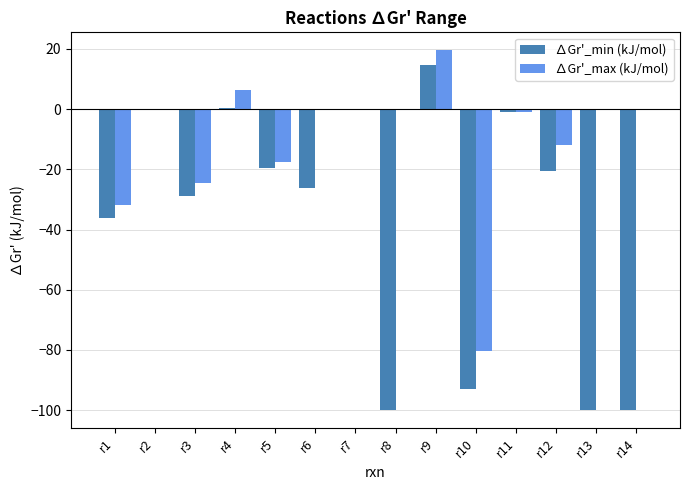

What is the approximate value of ∆Gr'_min (kJ/mol) at r8?

-100.0